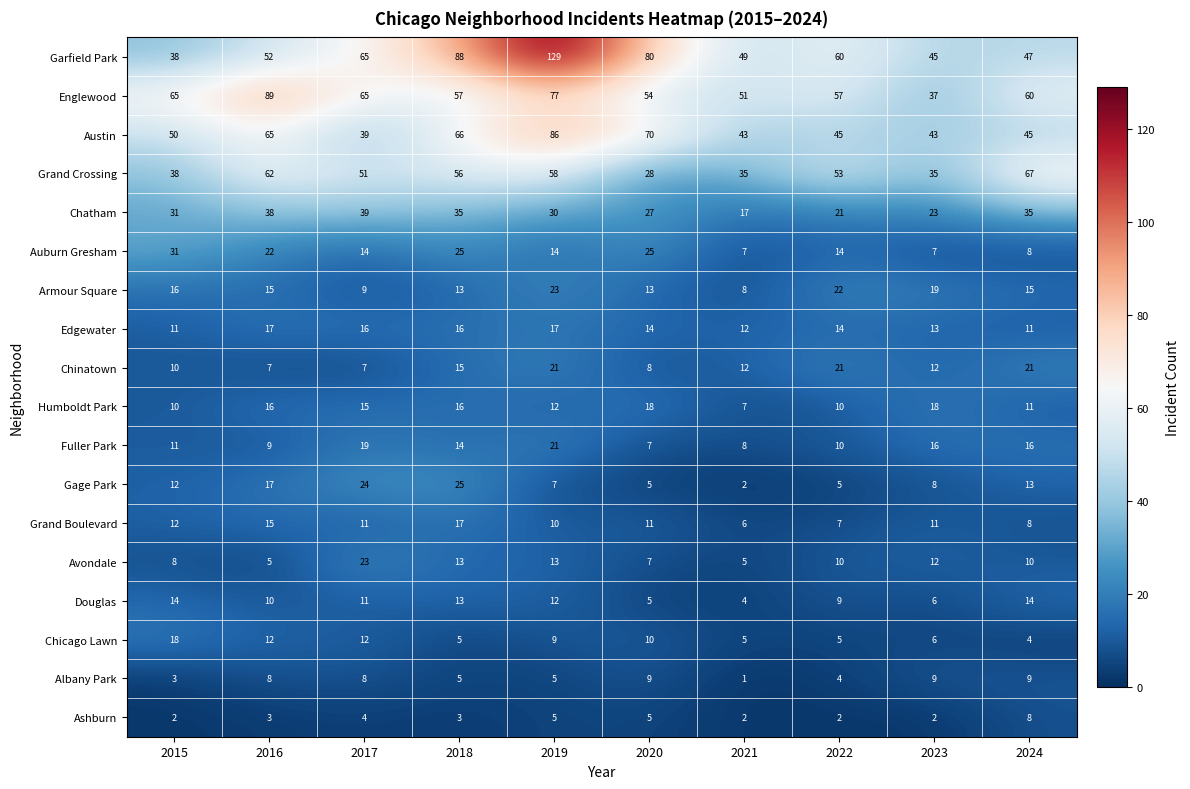

True or false: Avondale has a value of 7 at 2021.

False